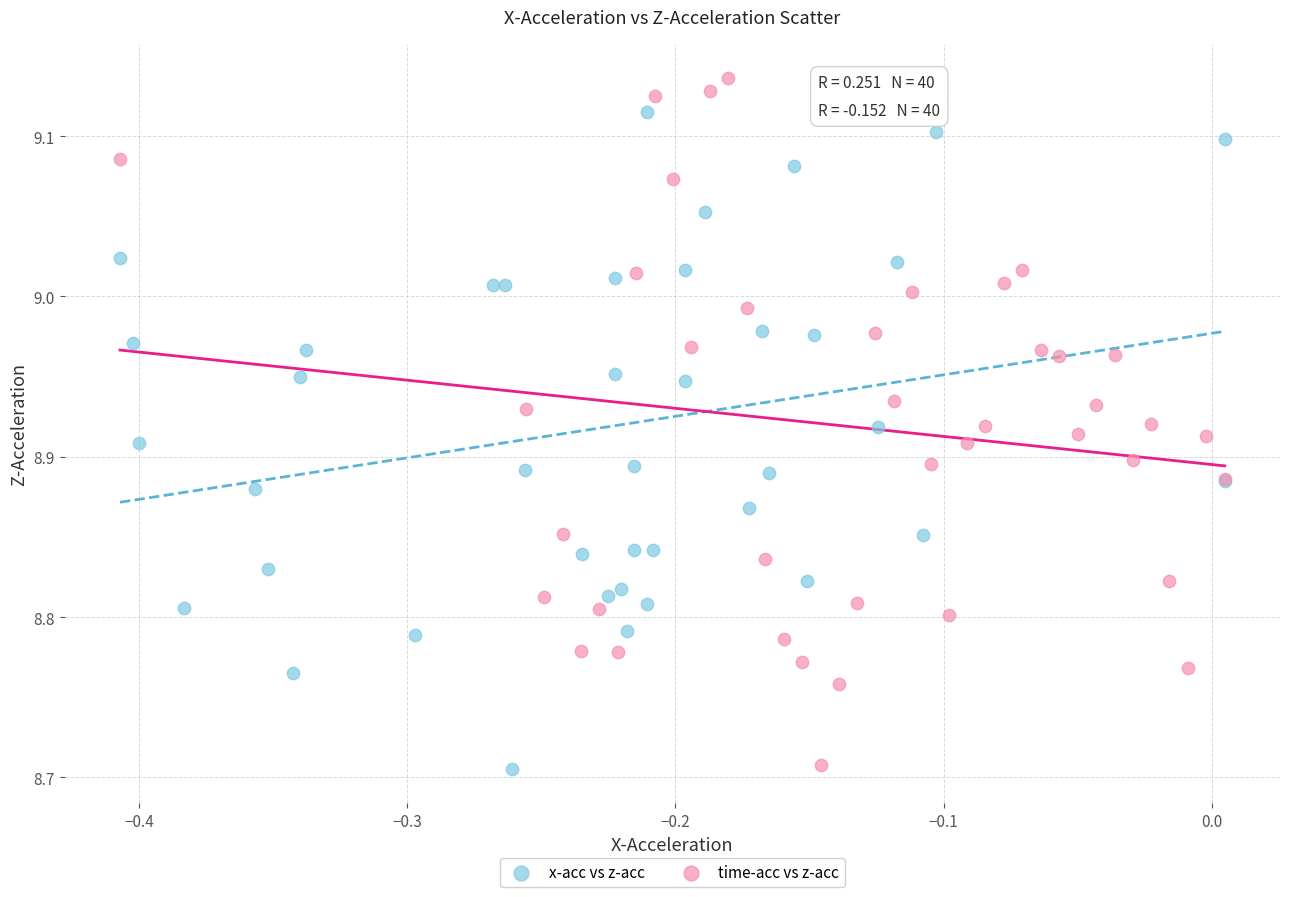

Which series has the largest Y range (max minus min)?

time-acc vs z-acc